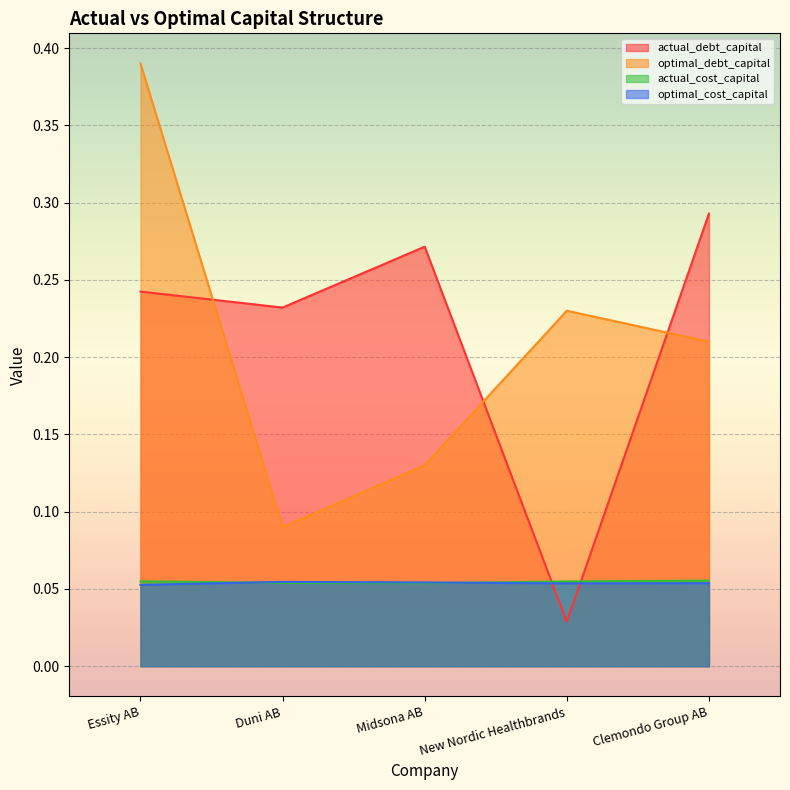

Which series ends up on top after the final intersection of actual_debt_capital and optimal_cost_capital?

actual_debt_capital